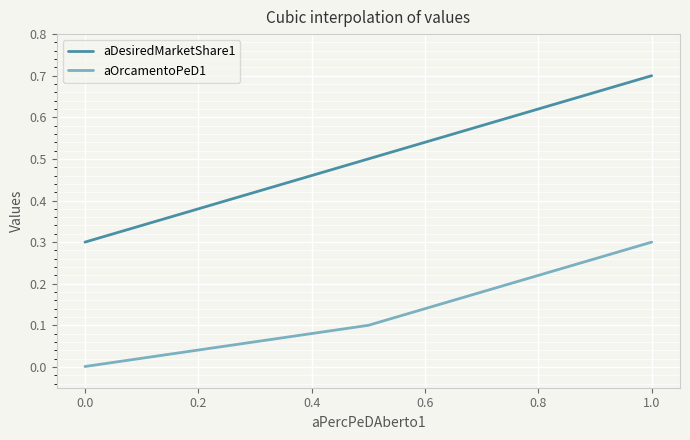

Which series has the largest range (max minus min)?

aDesiredMarketShare1